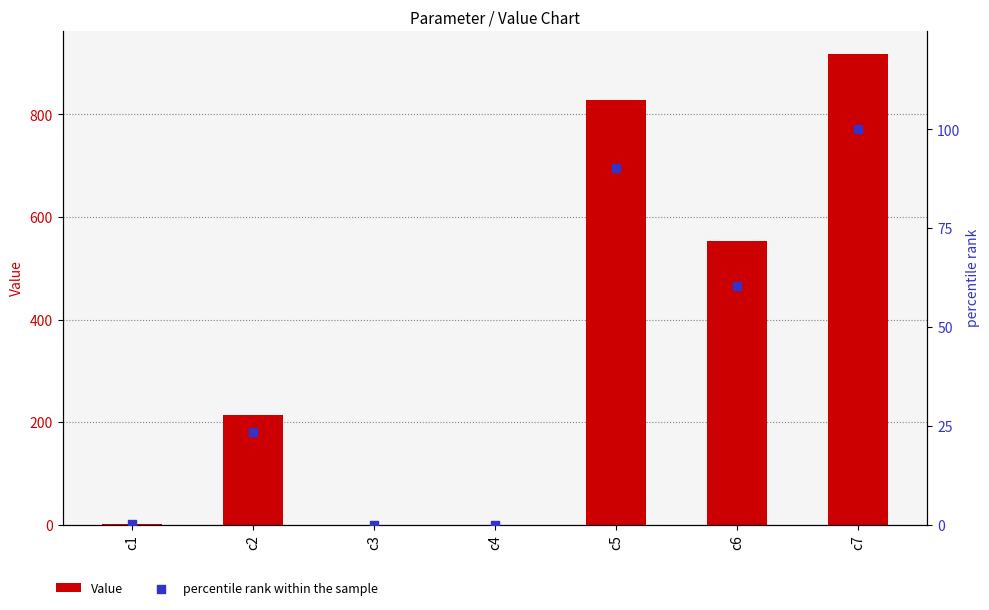

At which category is the sum across all series the highest?

c7